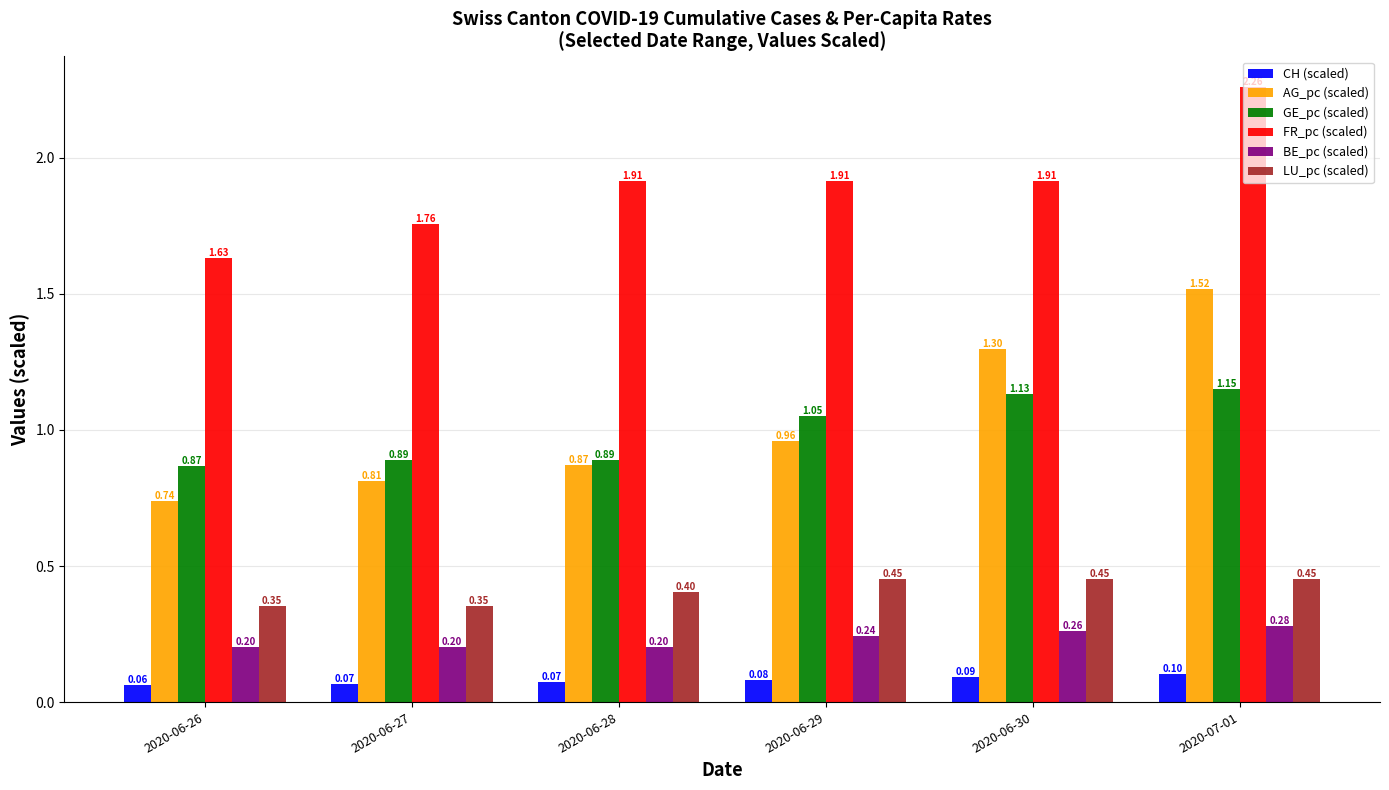

Which series has the largest total across all categories?

FR_pc (scaled)